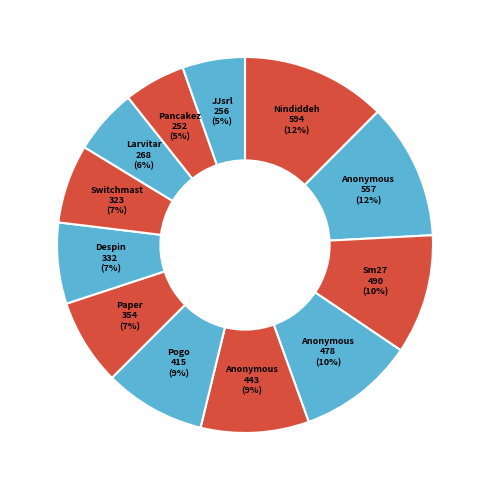

How many slices are in this pie chart?

12